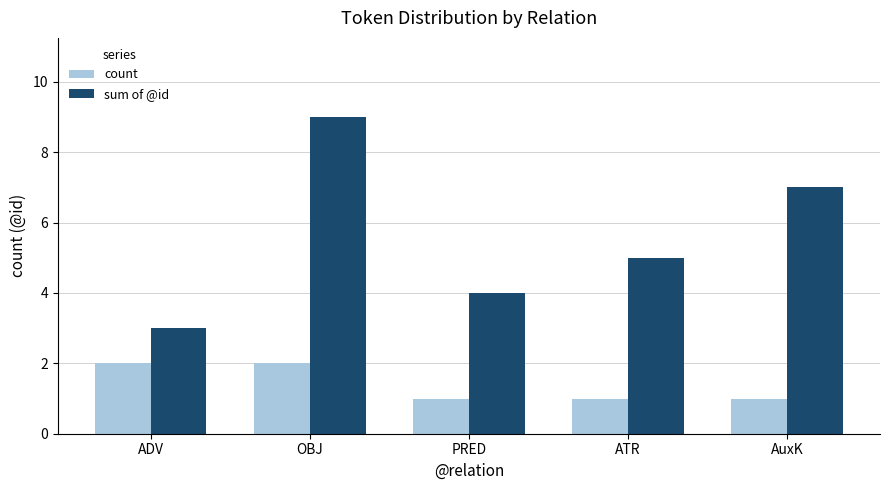

What is the maximum value shown in the chart?

9